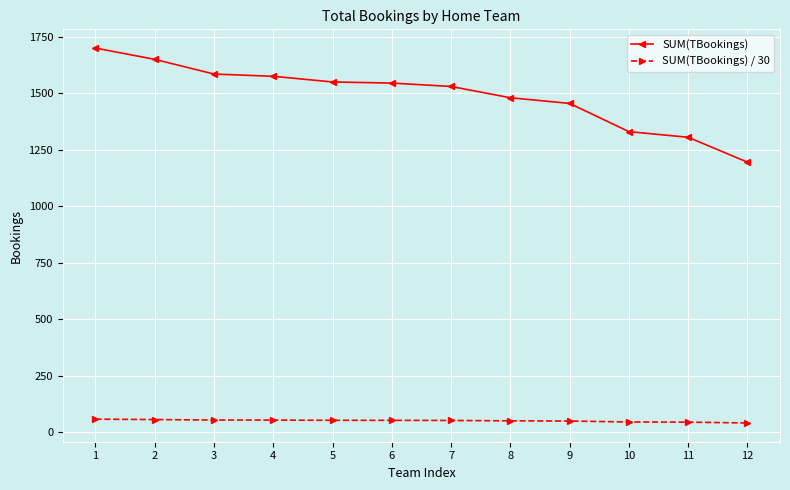

True or false: SUM(TBookings) and SUM(TBookings) / 30 intersect in this chart.

False